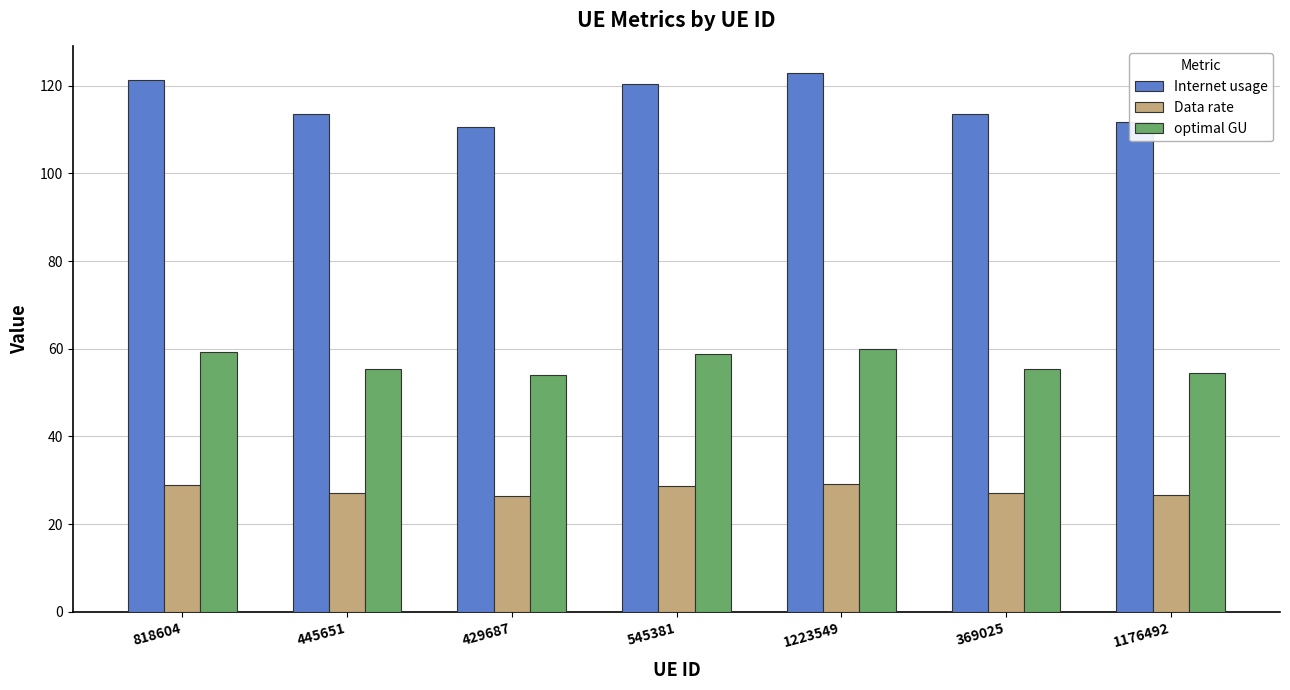

At which label does optimal GU first exceed 55?

818604